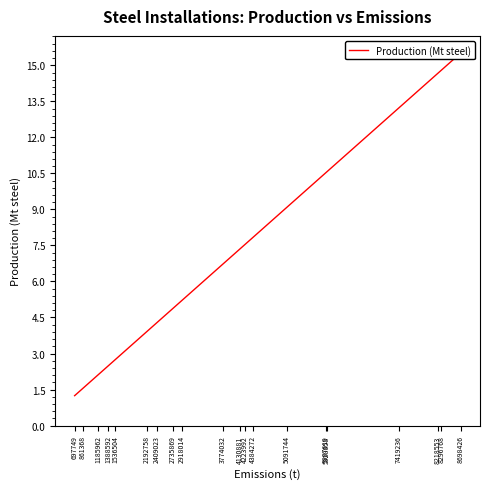

How many series are shown in this chart?

1